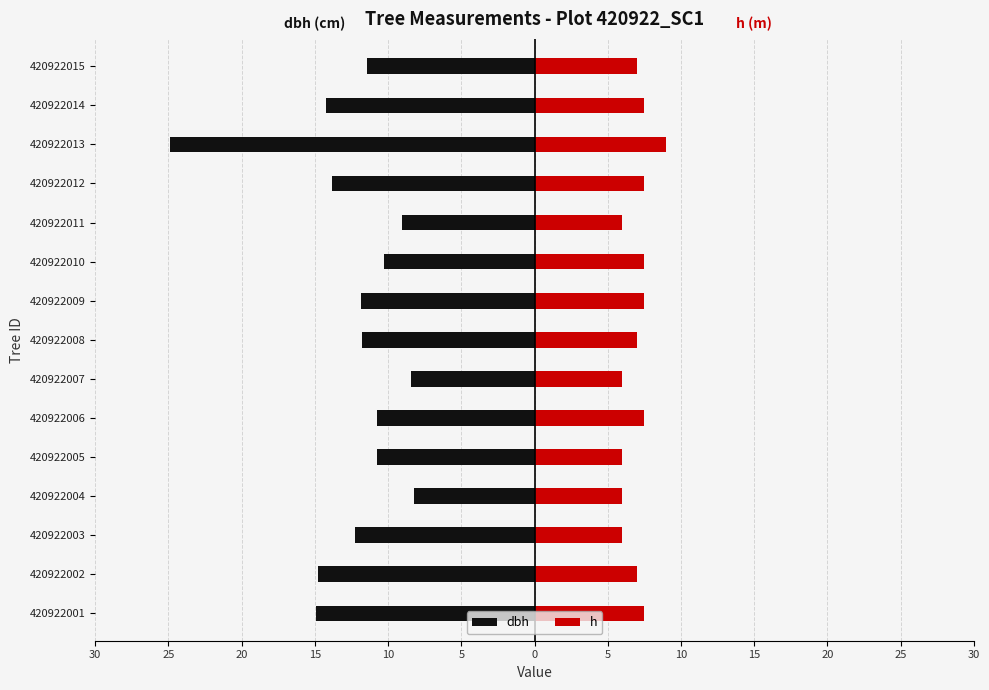

What are all the series names shown in the legend?

dbh, h